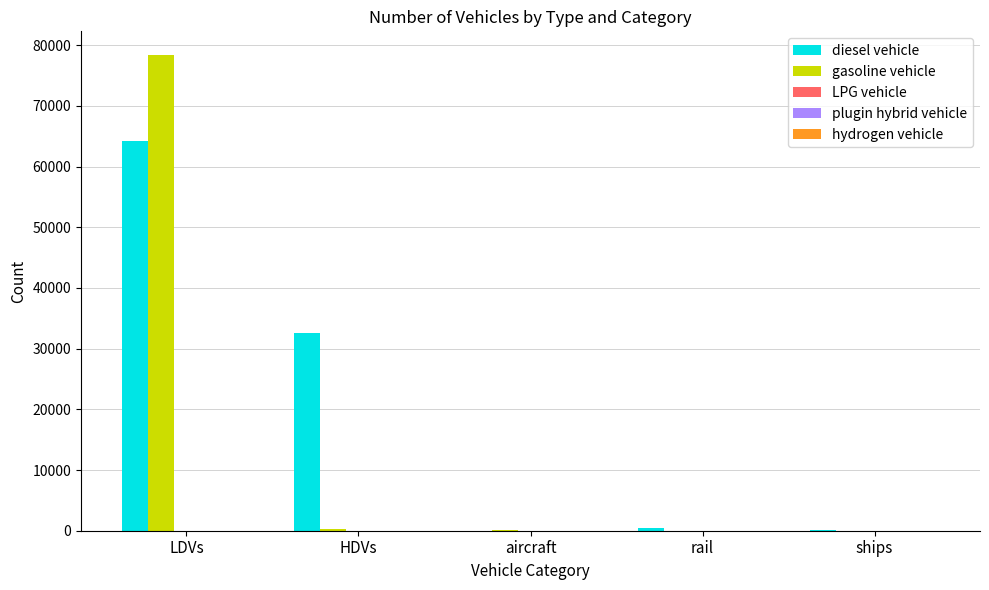

Is it true that diesel vehicle equals 29112 at aircraft?

False